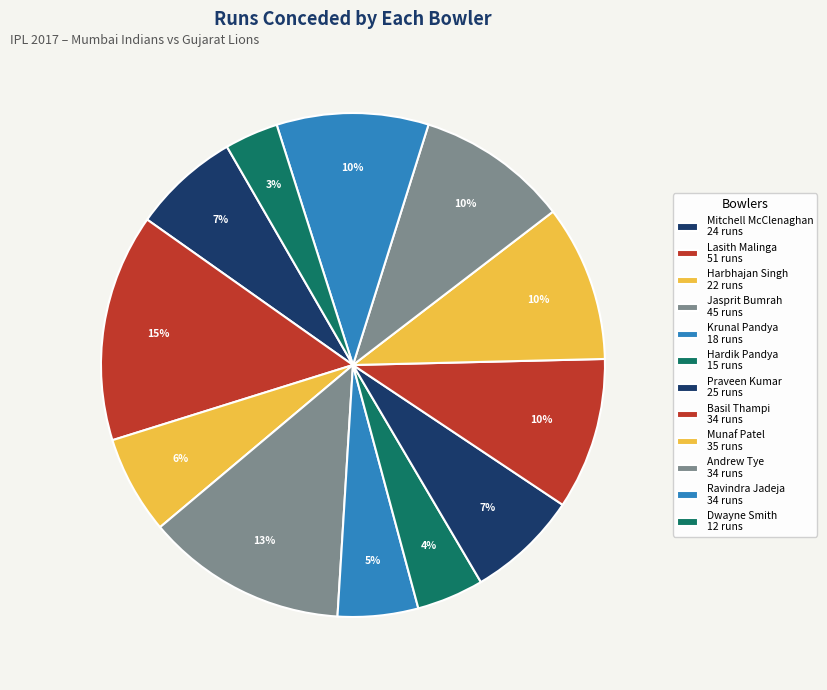

To the nearest percent, what is the difference between the largest and smallest slice percentages?

11%